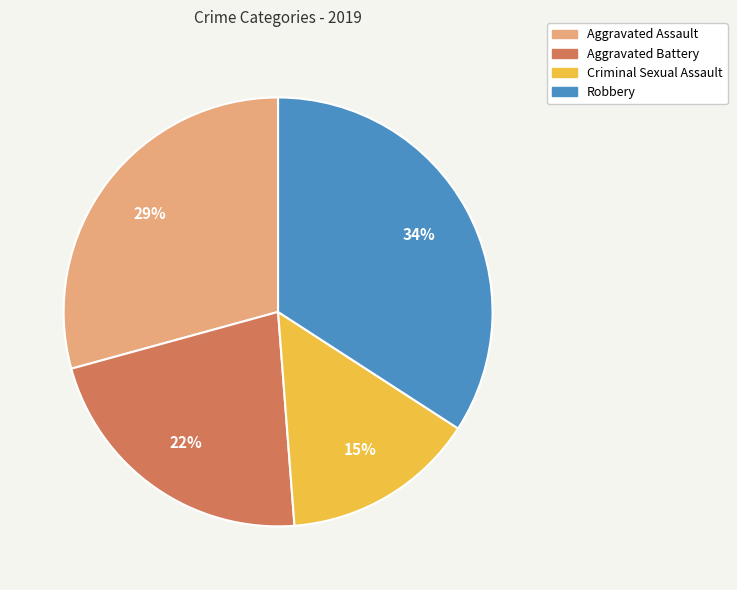

Is the sum of Robbery and Criminal Sexual Assault greater than half?

No